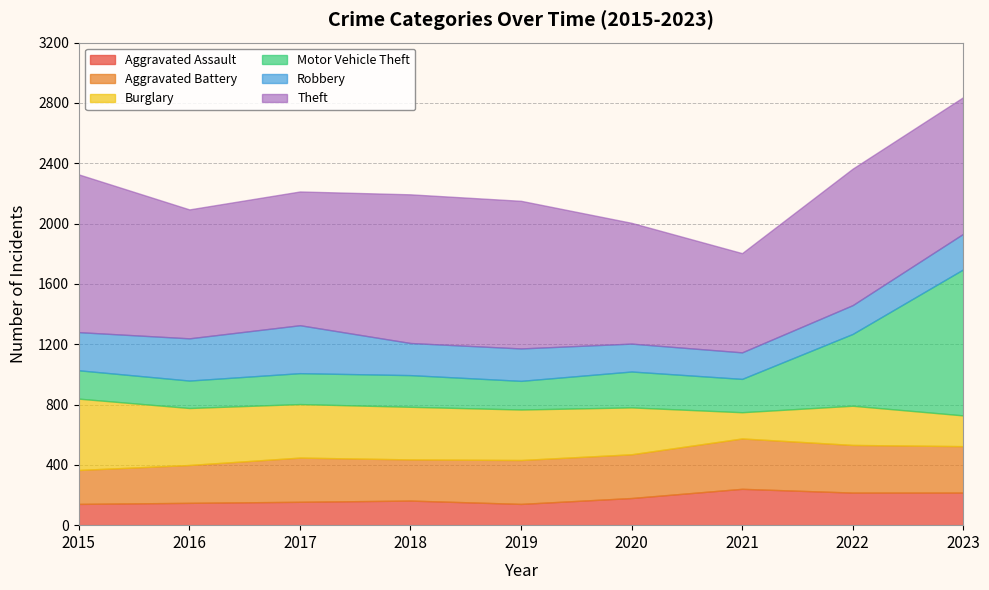

At which label is Motor Vehicle Theft closest to 575?

2022